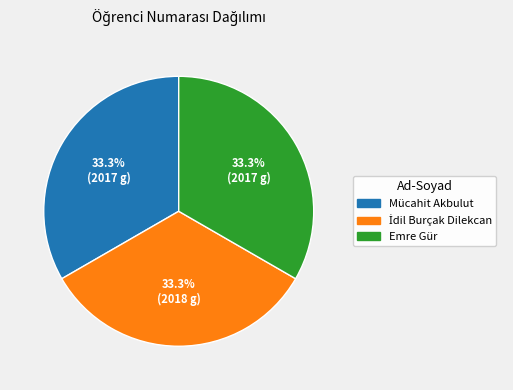

How many slices are in this pie chart?

3